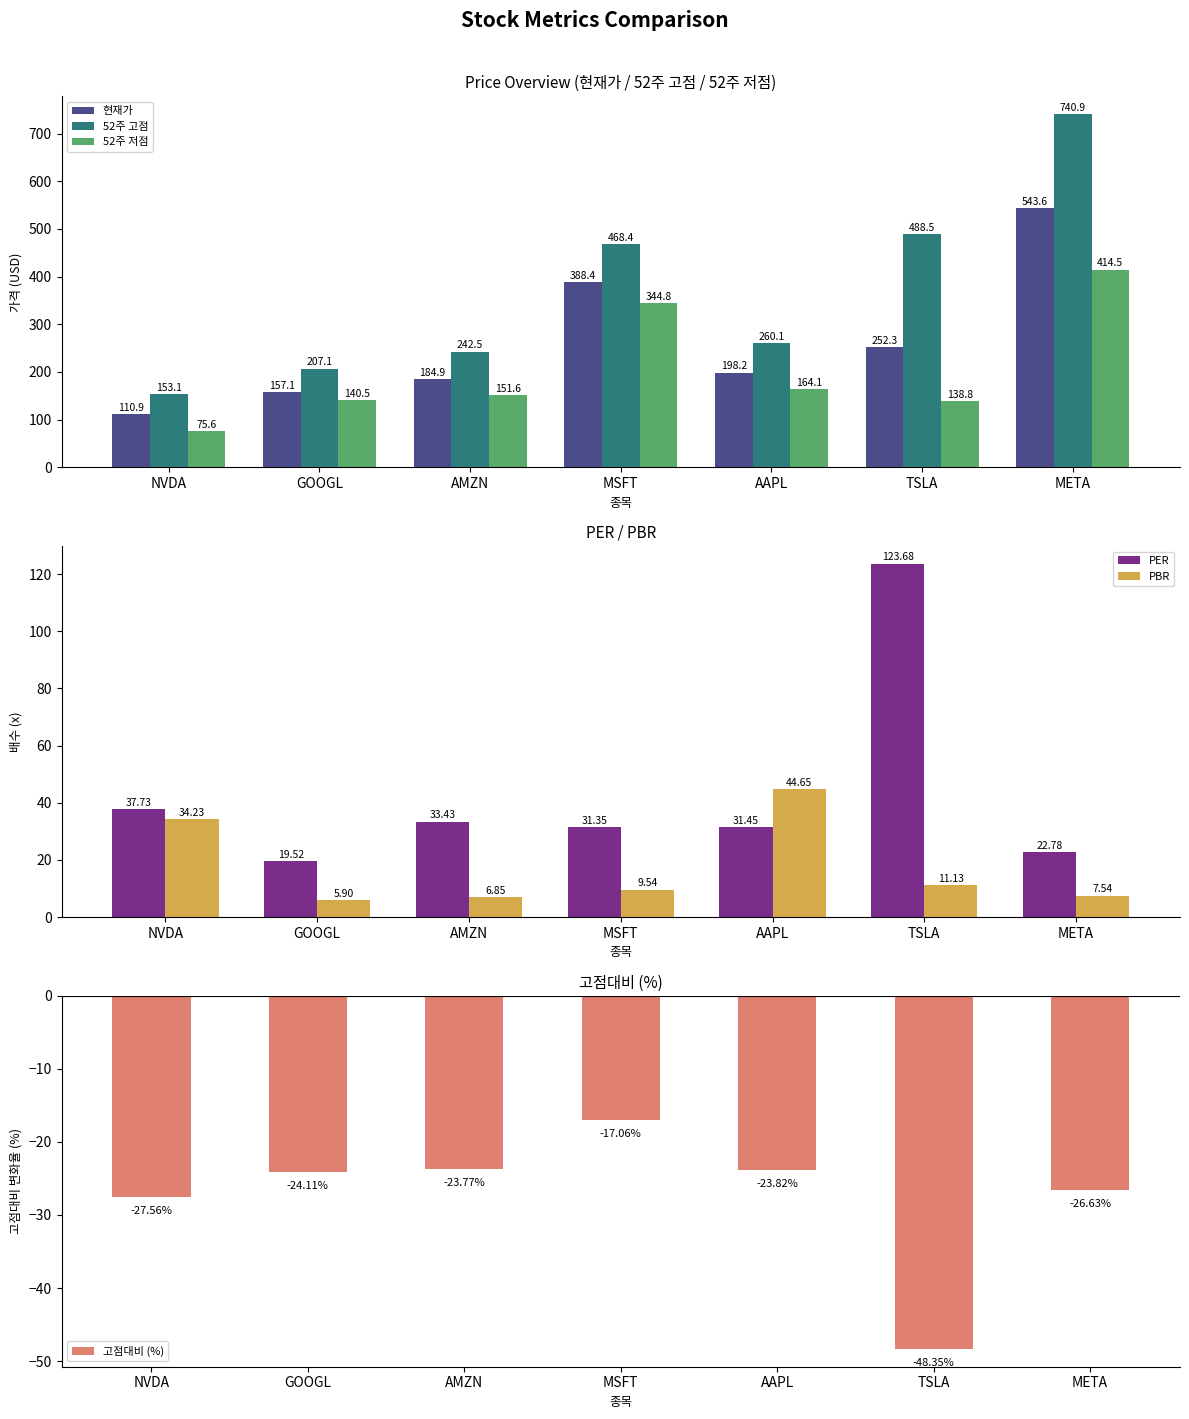

What position from the right is MSFT?

4